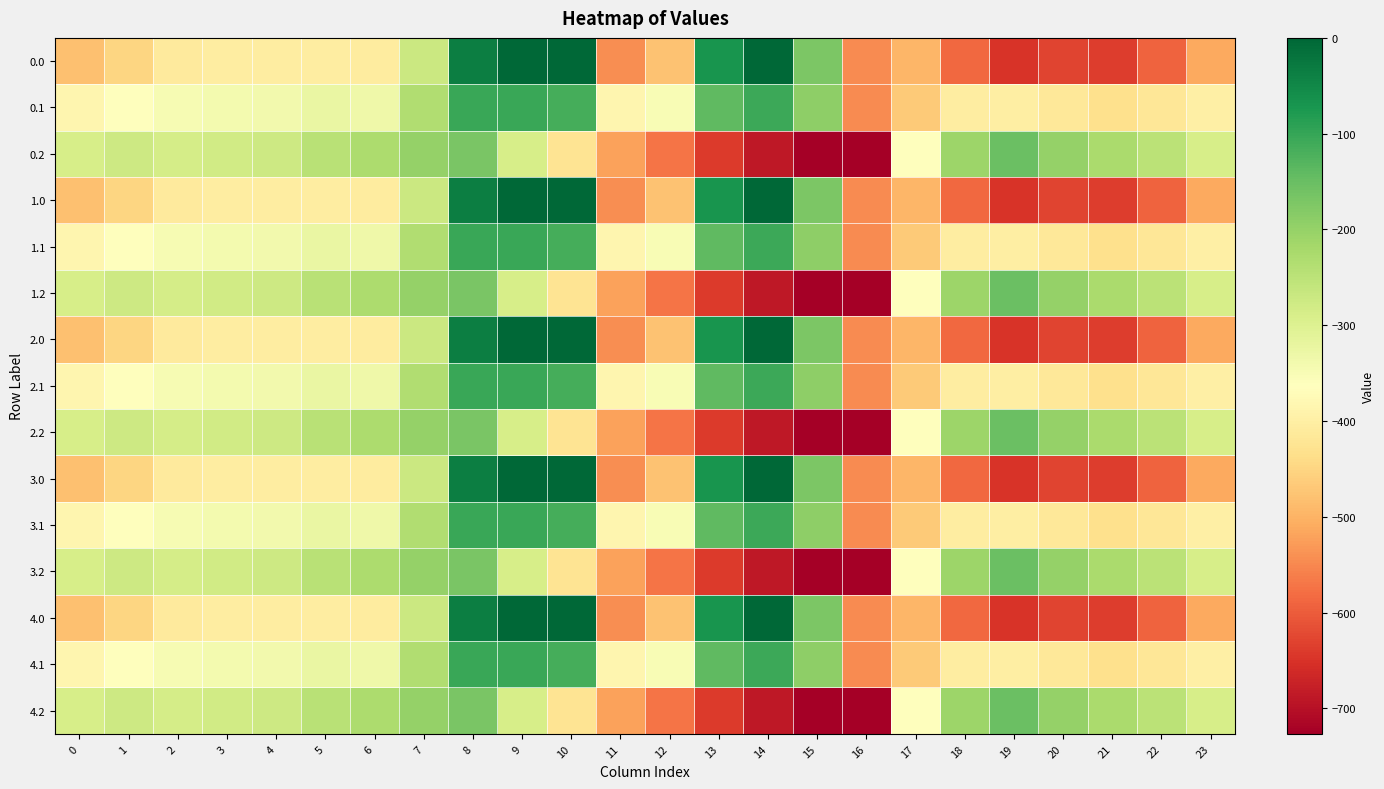

Between 14 and 1, which is larger?

14